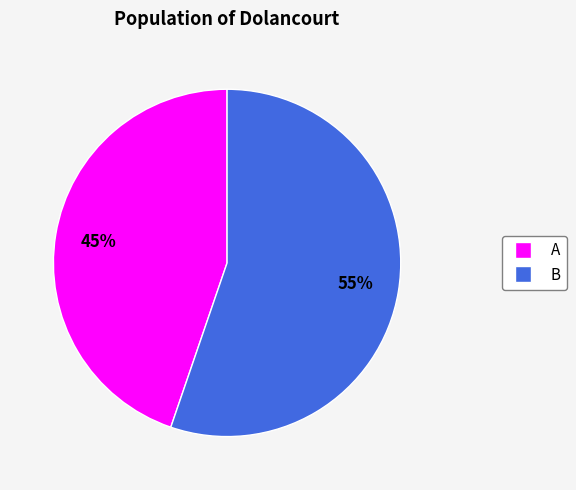

Do A and B together represent more than half of the pie?

Yes